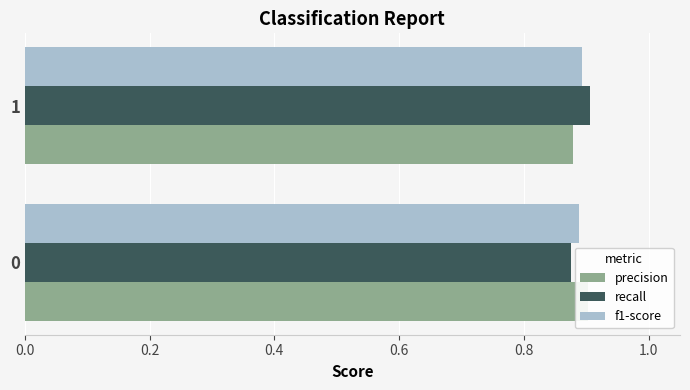

At 1, list the series in order from smallest to largest.

precision, f1-score, recall